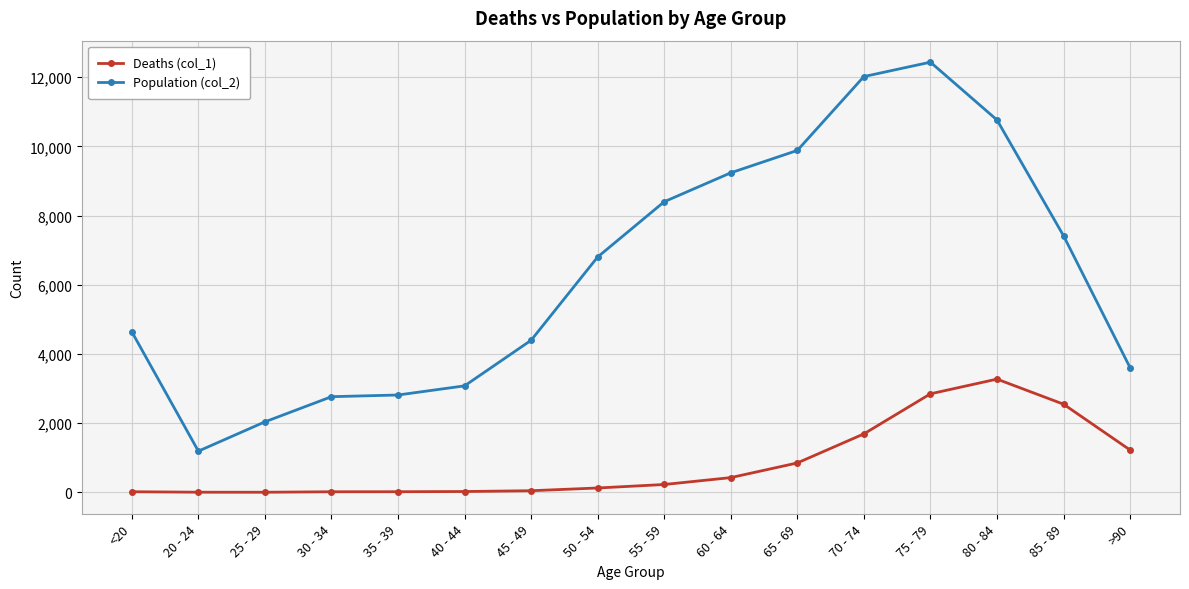

True or false: Deaths (col_1) and Population (col_2) cross at least once.

False